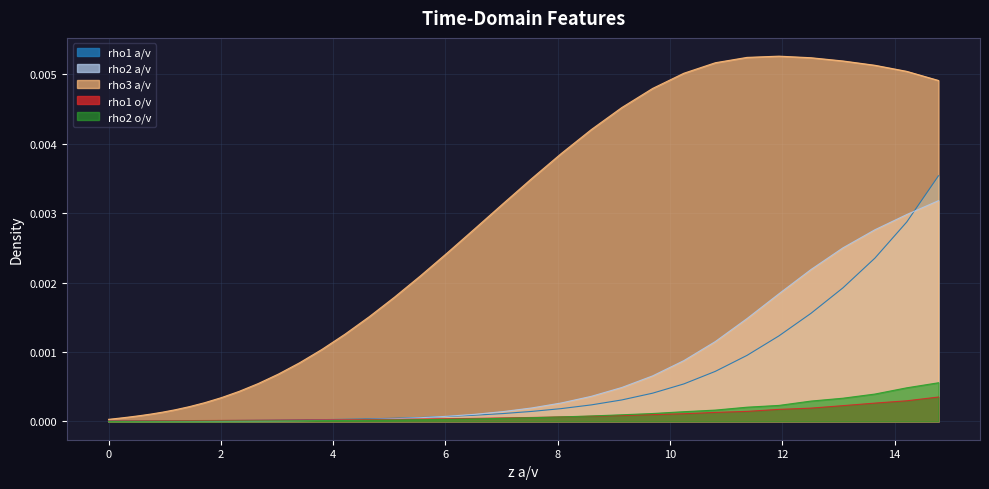

Which series has the largest total across all categories?

rho3 a/v